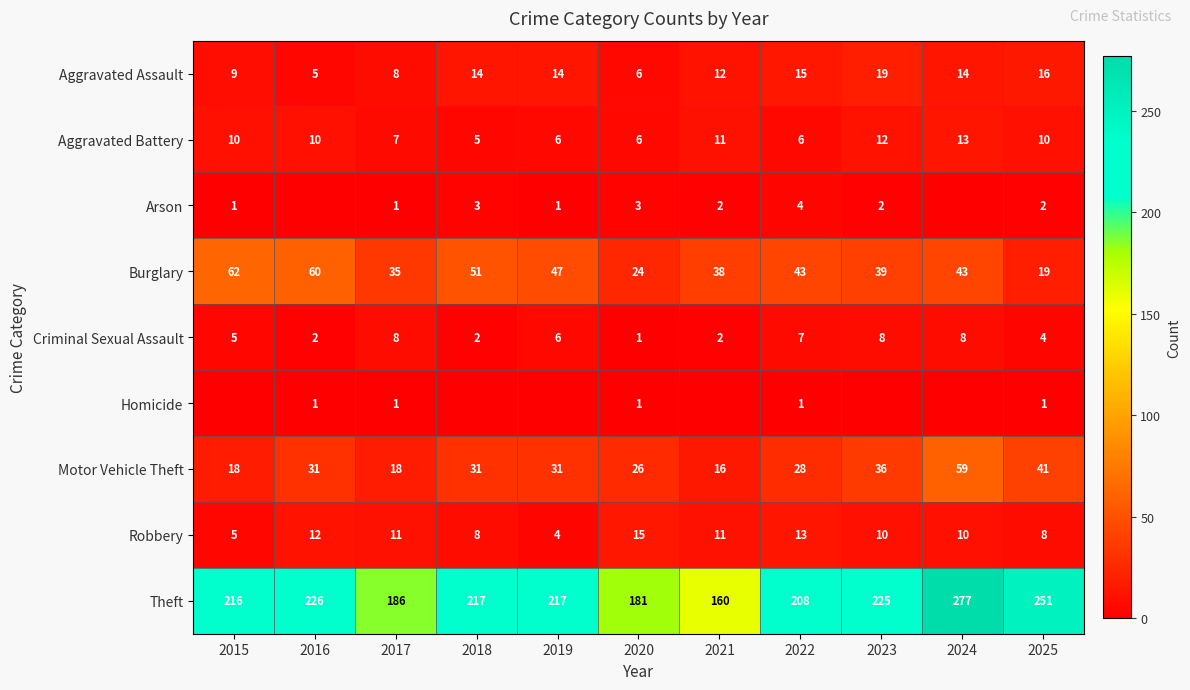

True or false: Criminal Sexual Assault has a value of 2 at 2016.

True